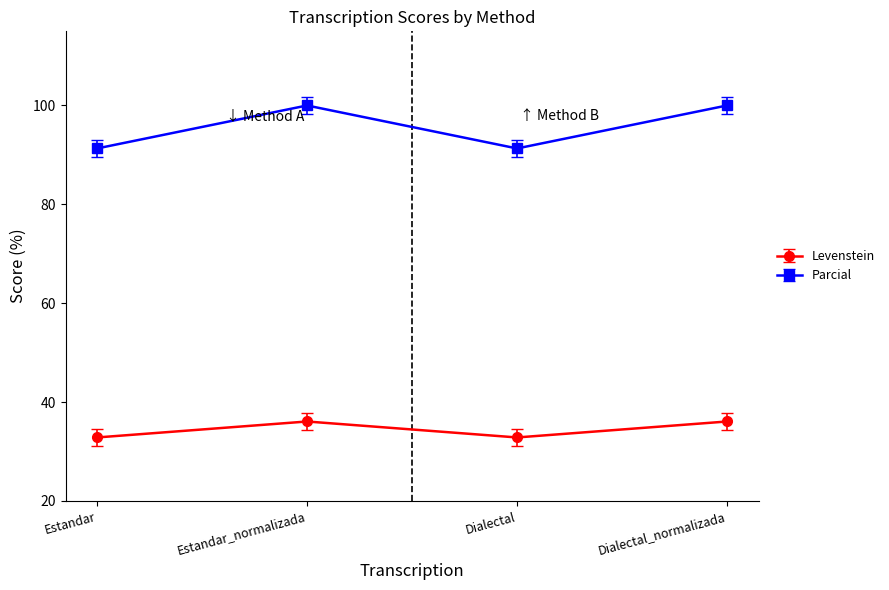

What are all the series names shown in the legend?

Levenstein, Parcial